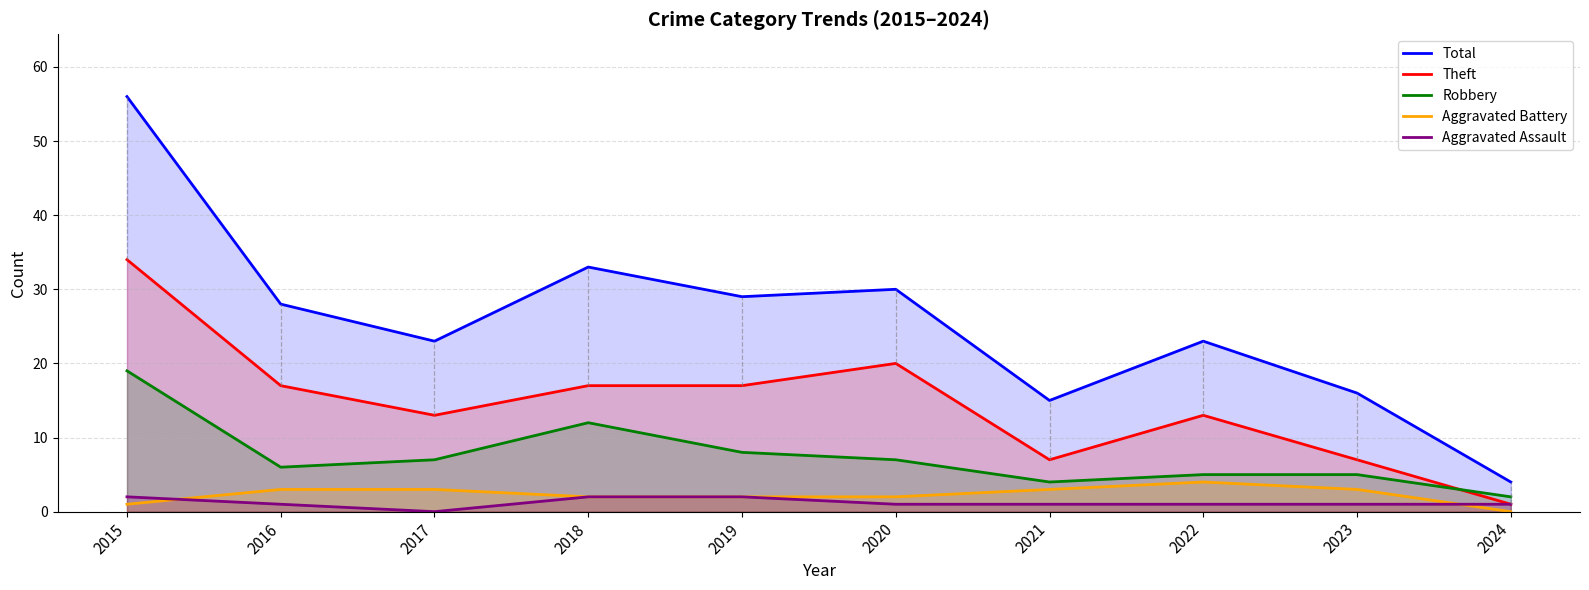

Is it true that Theft equals 1 at 2024?

True